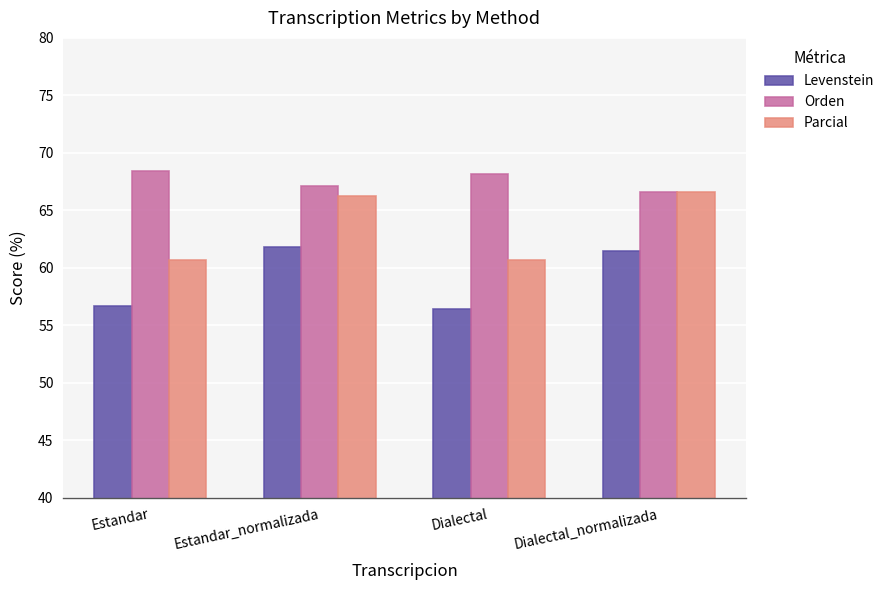

Which series has the largest total across all categories?

Orden